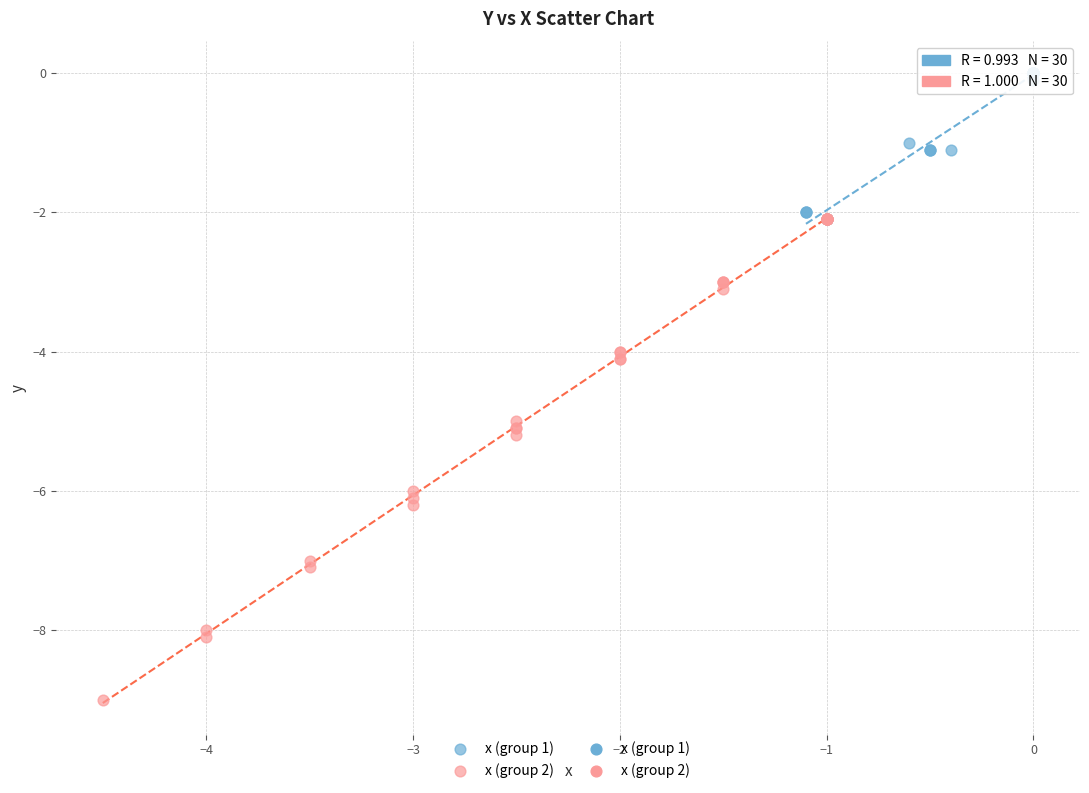

Which series contains the lowest Y value?

x (group 2)